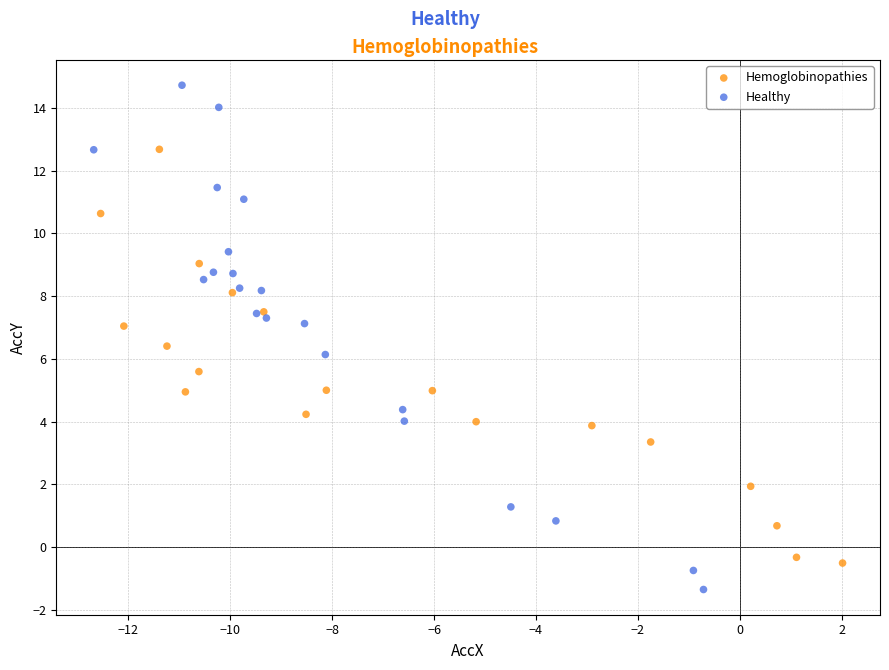

Which series contains the lowest Y value?

Healthy